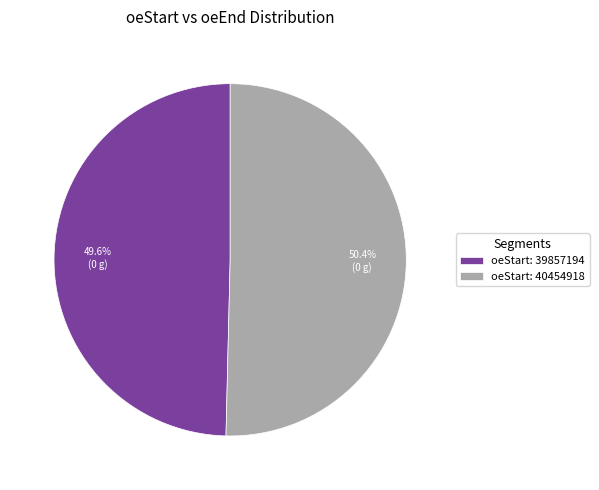

Which category has the biggest portion of the pie?

oeStart: 40454918